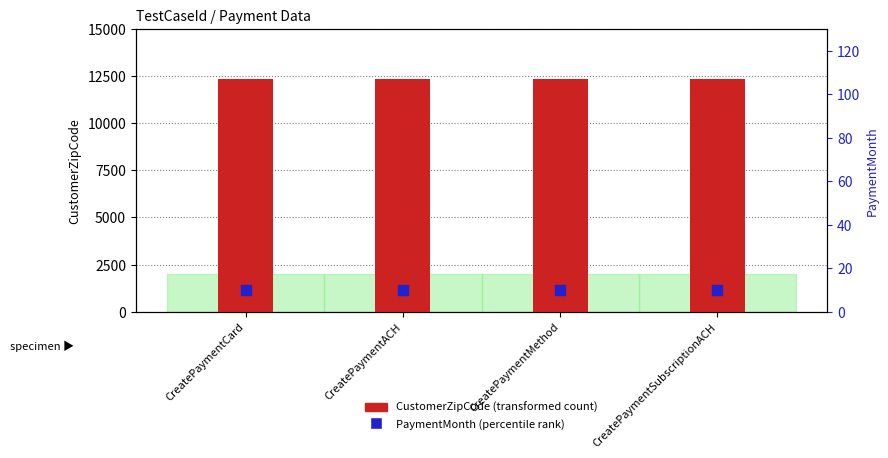

At how many categories does at least one series exceed 3410?

4